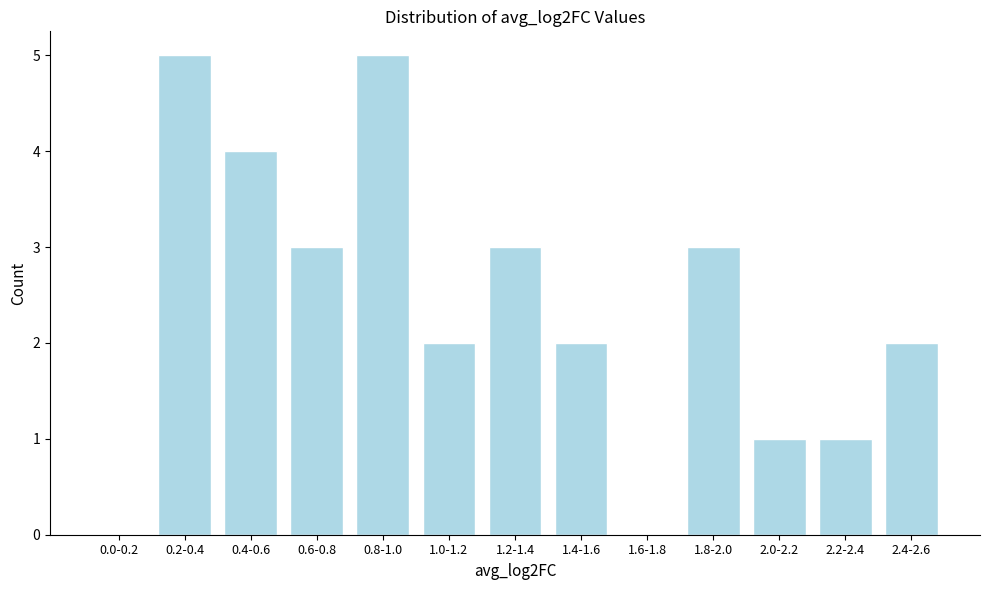

Reading left to right, what are all the values shown in this chart?

0.0-0.2=0	0.2-0.4=5	0.4-0.6=4	0.6-0.8=3	0.8-1.0=5	1.0-1.2=2	1.2-1.4=3	1.4-1.6=2	1.6-1.8=0	1.8-2.0=3	2.0-2.2=1	2.2-2.4=1	2.4-2.6=2